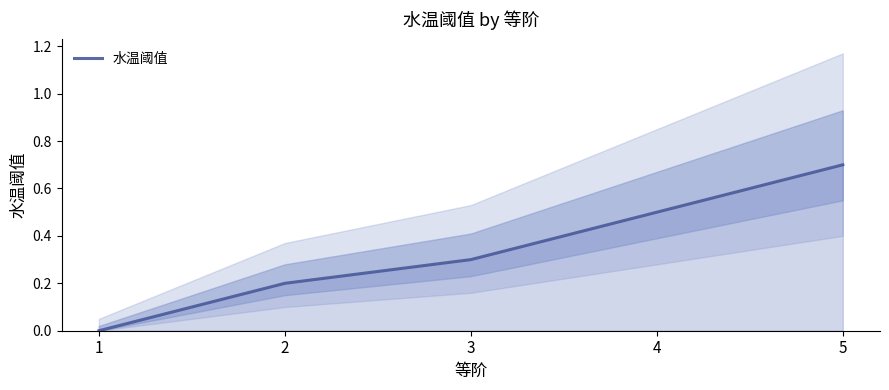

Reading right to left, transcribe all the data shown in this chart.

5=0.7	4=0.5	3=0.3	2=0.2	1=0.0